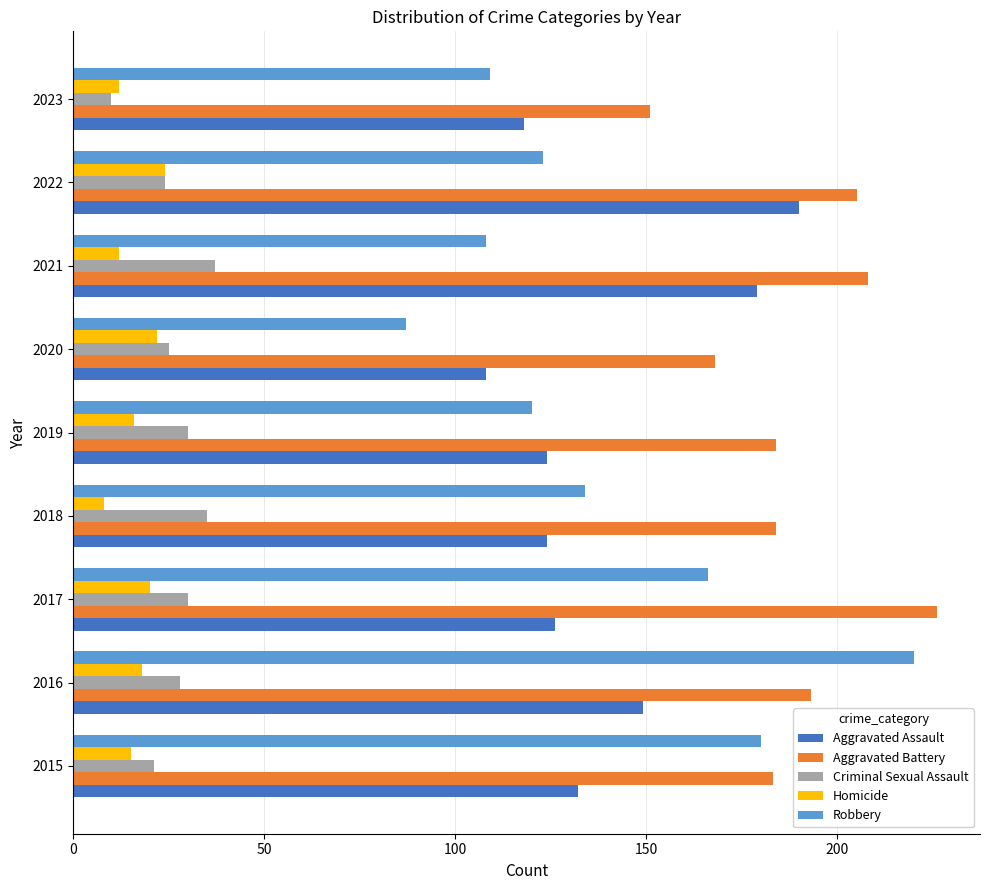

Is it true that Aggravated Battery equals 73 at 2020?

False